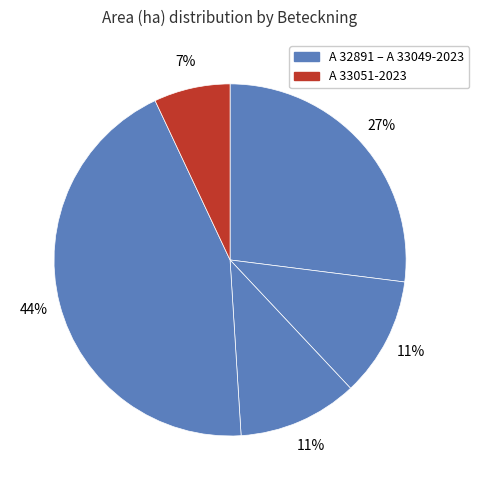

How many slices are in this pie chart?

5